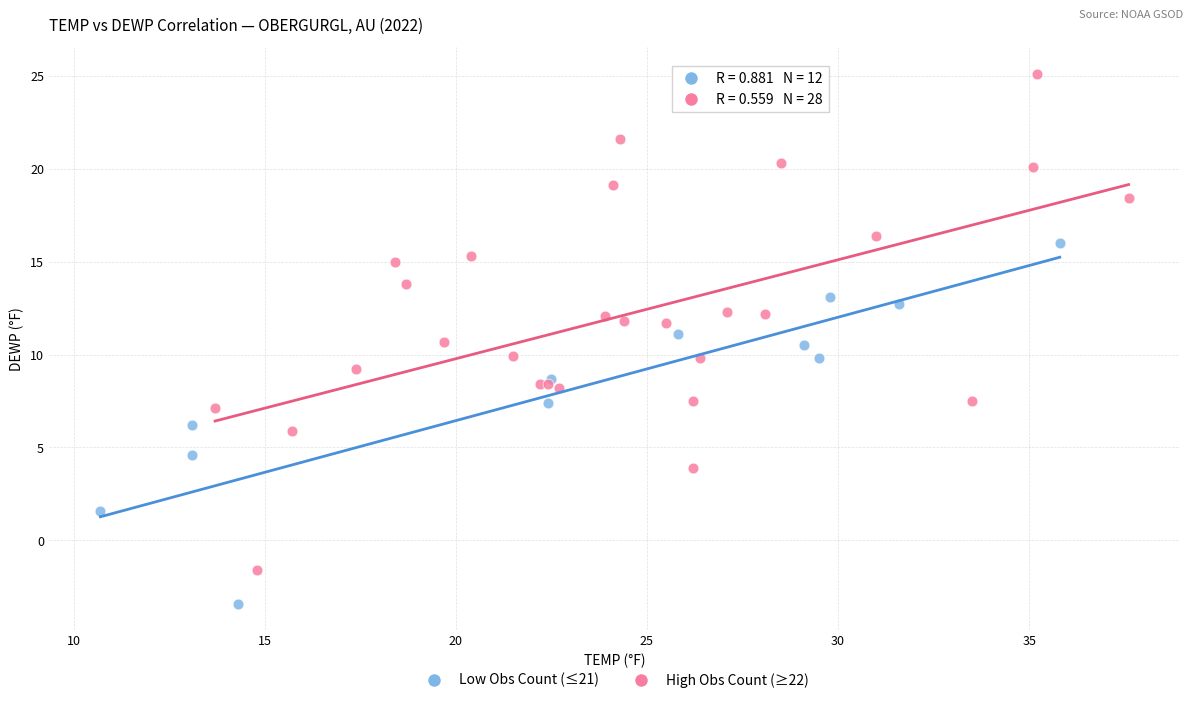

Which series contains the lowest Y value?

Low Obs Count (≤21)